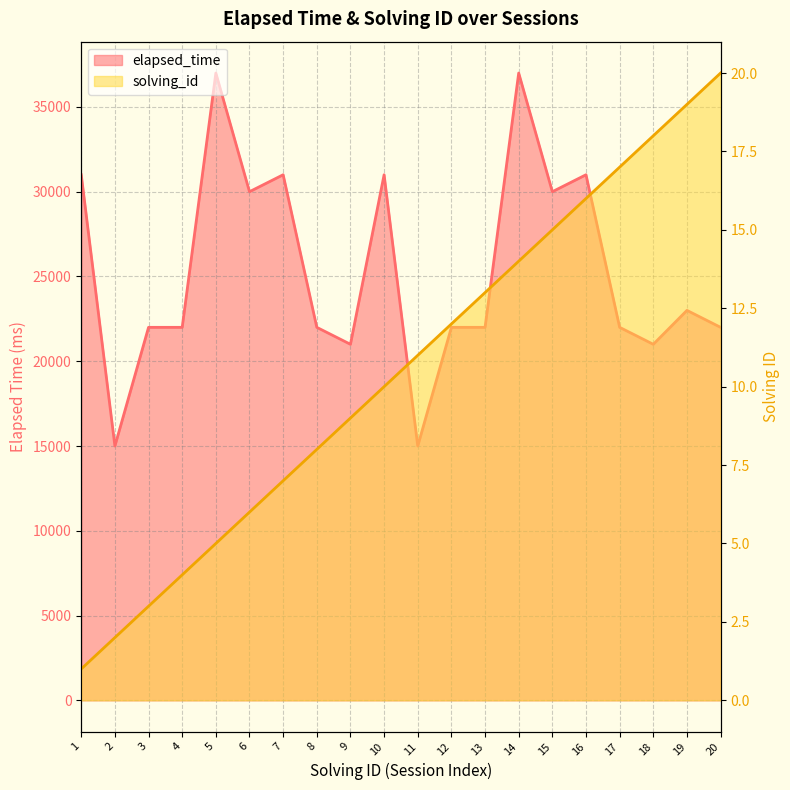

True or false: solving_id and elapsed_time cross at least once.

False